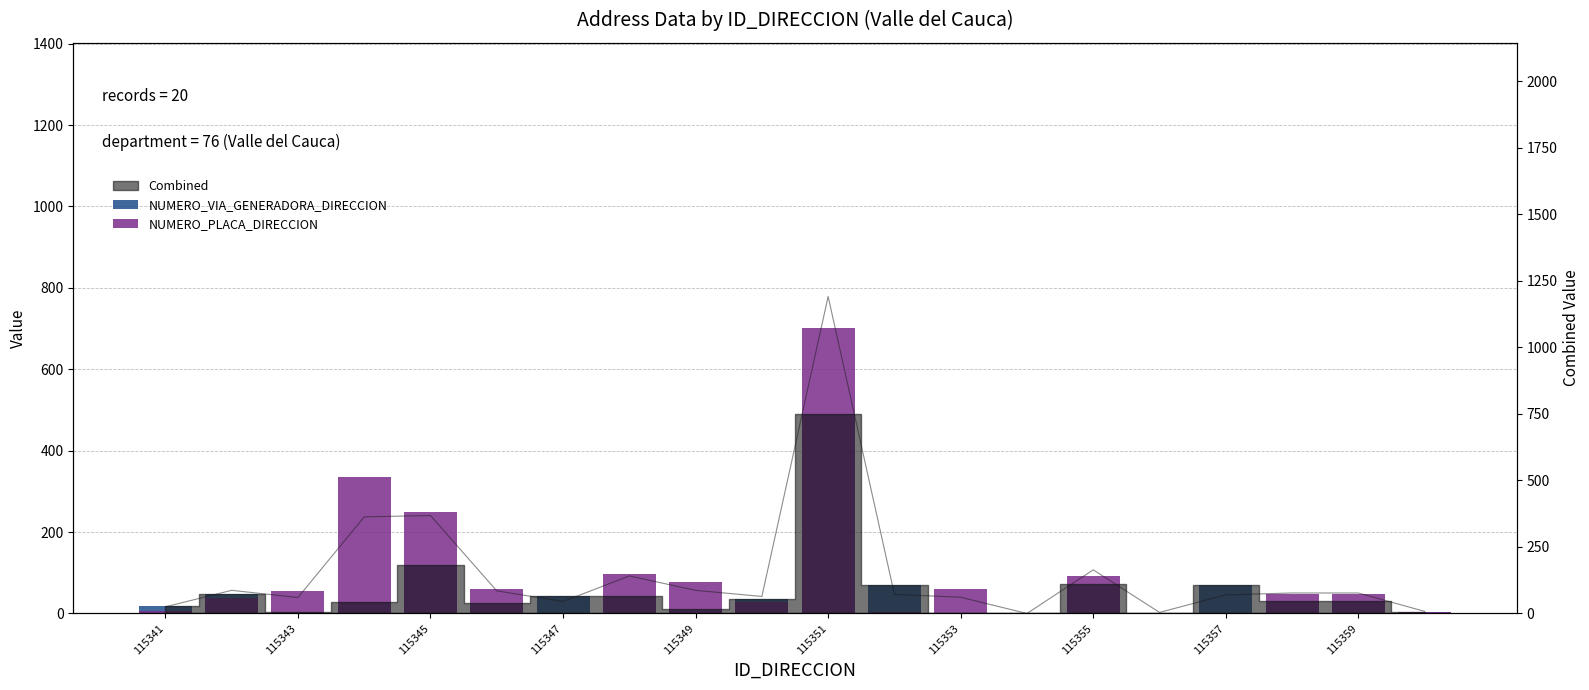

What is the maximum value for NUMERO_PLACA_DIRECCION?

701